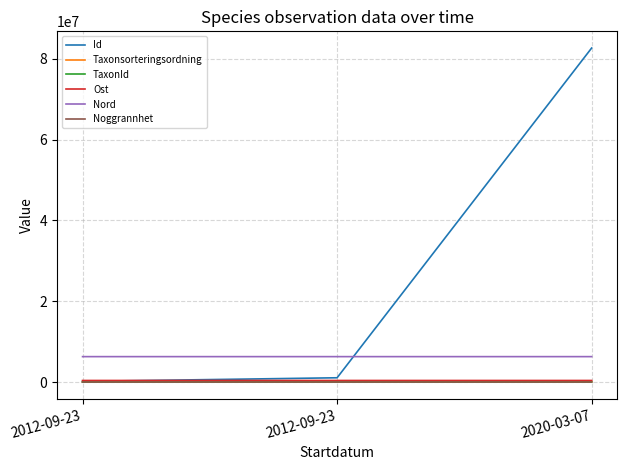

Does the chart have visible grid lines?

Yes